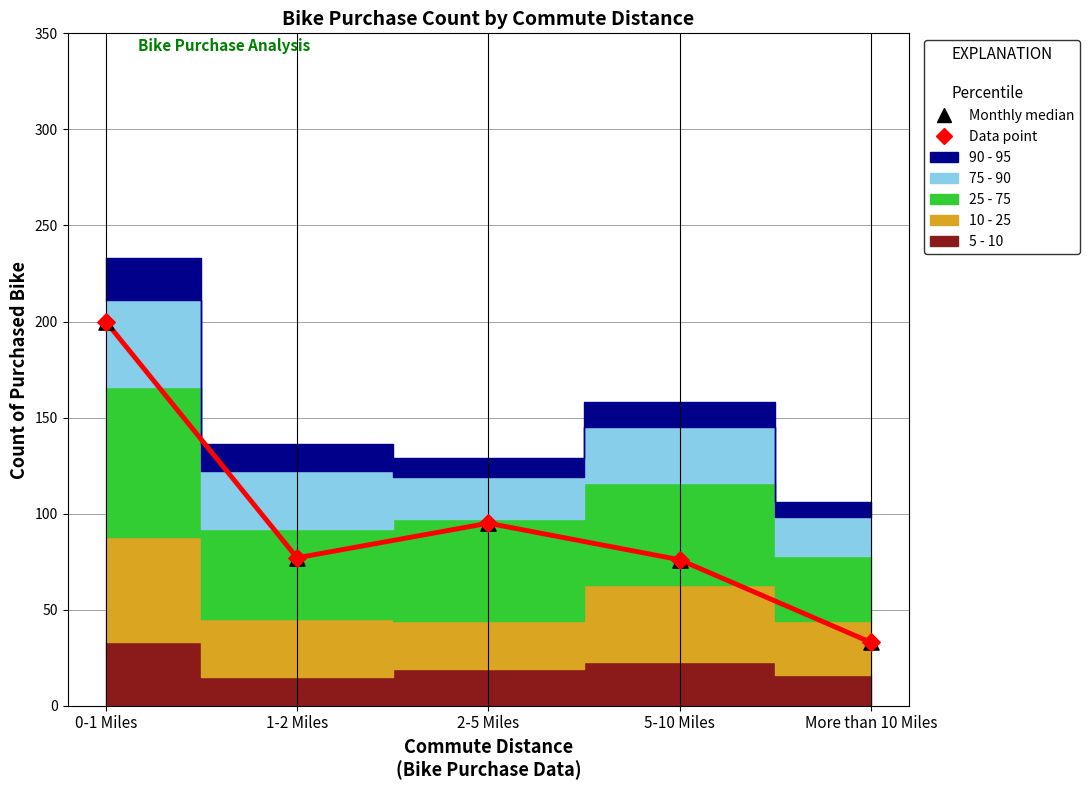

At which category is the sum across all series the highest?

0-1 Miles